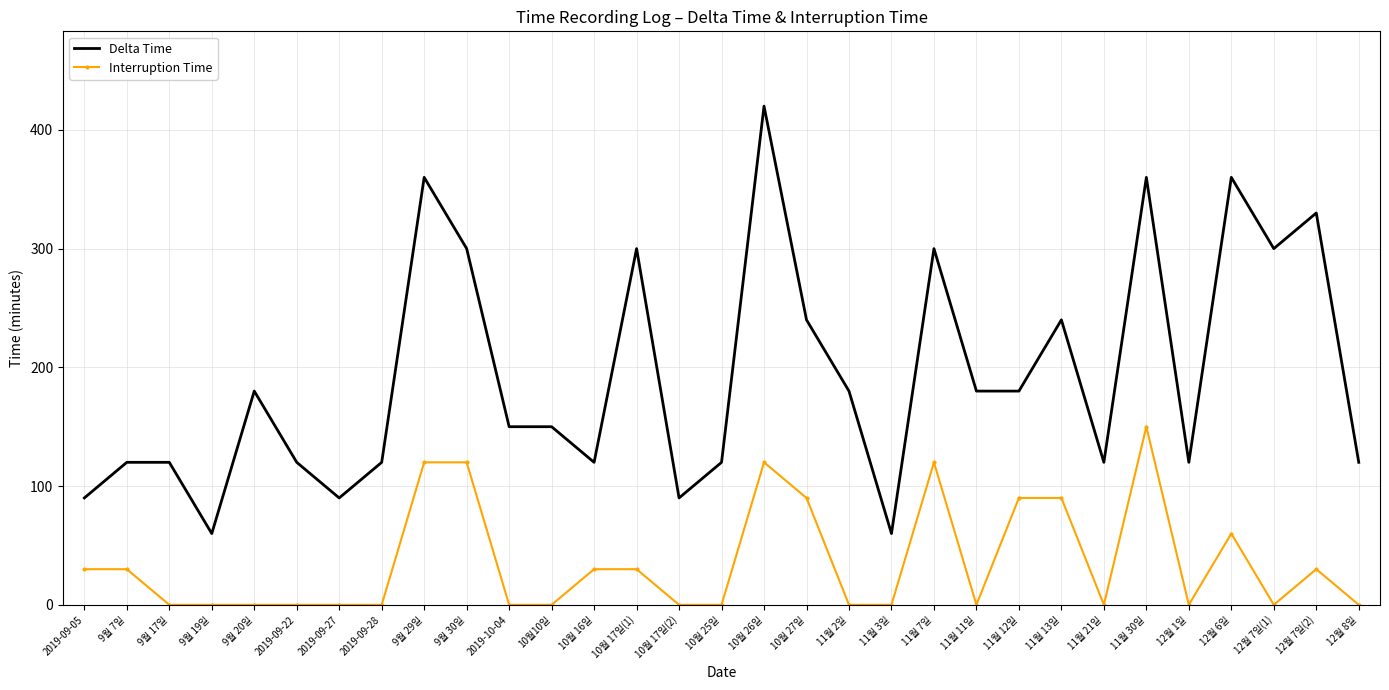

True or false: Delta Time has a value of 300 at 12월 7일(1).

True